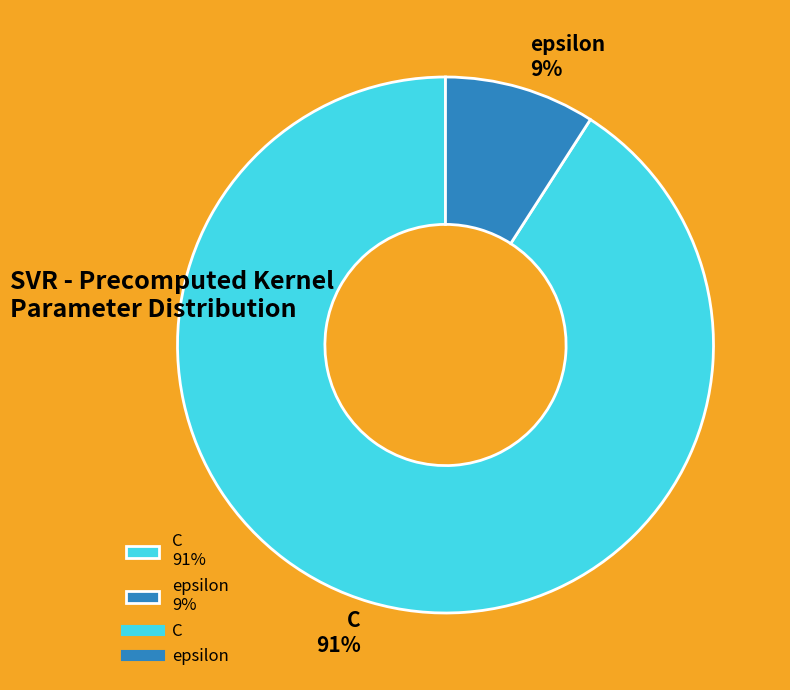

To the nearest percent, what portion does epsilon represent?

9%